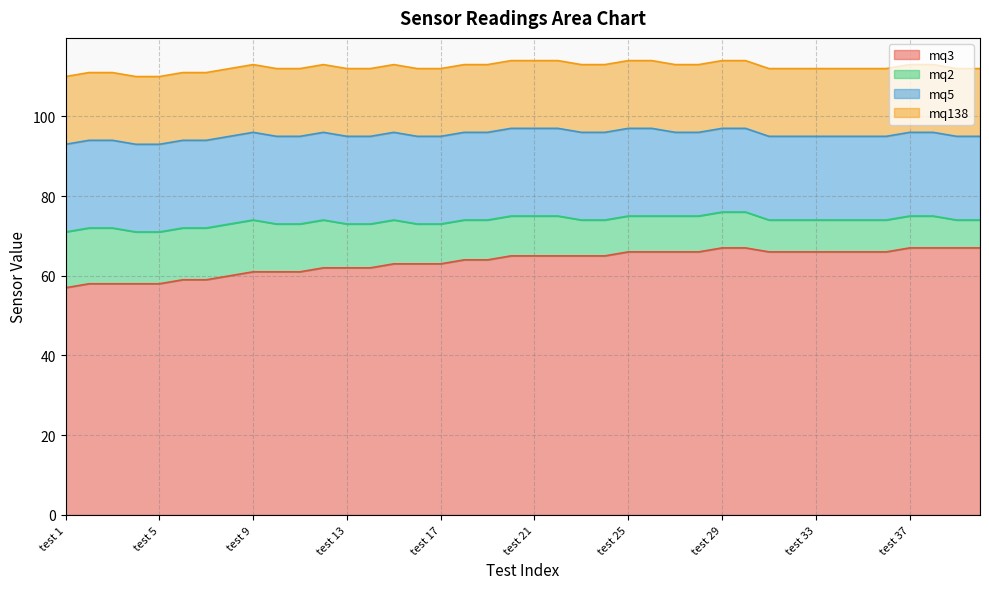

What is the difference between the highest and lowest values at test 11?

49